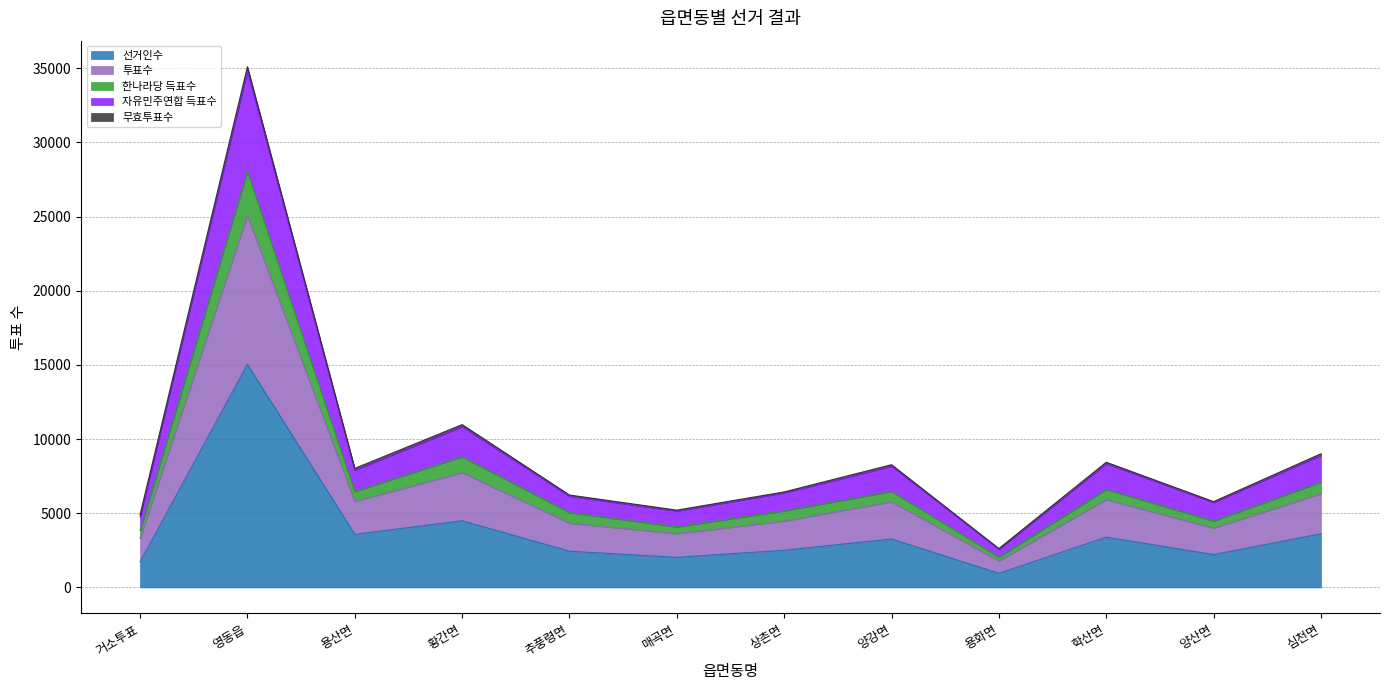

The value of 자유민주연합 득표수 at 상촌면 is 11093. True or false?

False